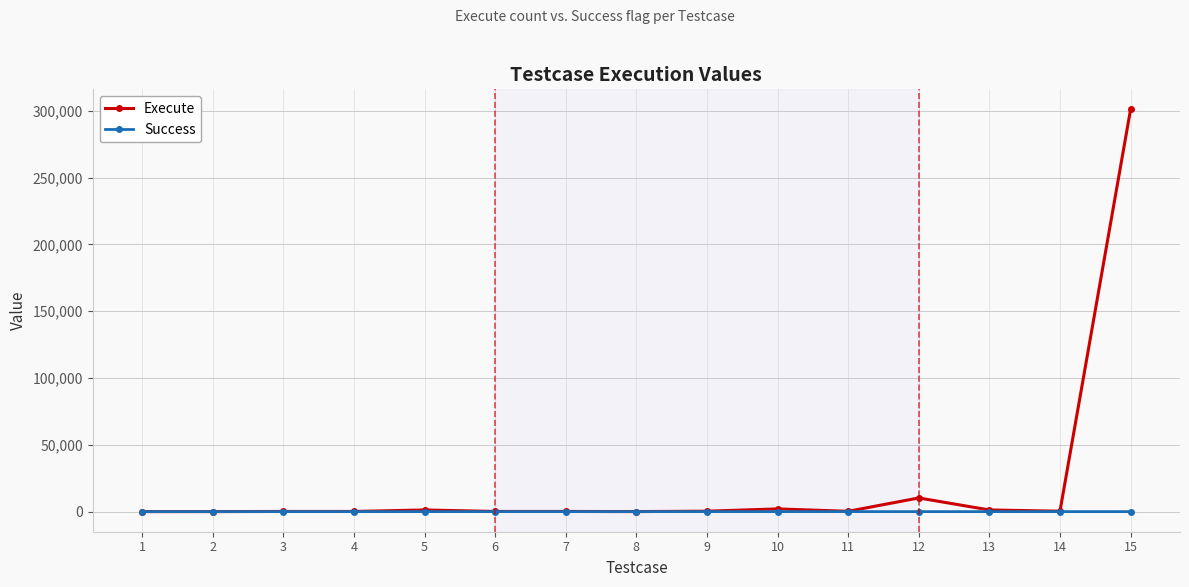

Rank the series by their maximum value, from lowest to highest.

Success, Execute